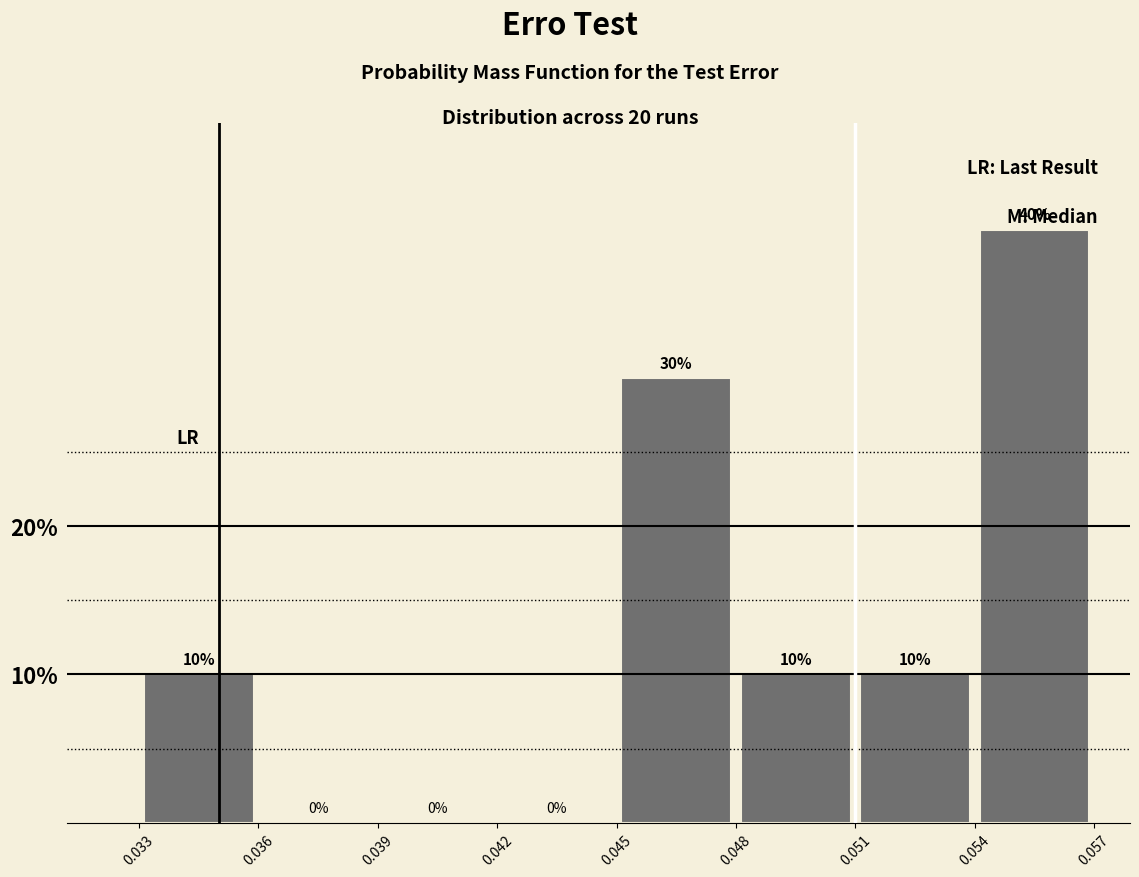

Reading left to right, transcribe this chart: for each bar, give the range it covers on the x-axis and its height.

0.033 to 0.036: 10
0.036 to 0.039: 0
0.039 to 0.042: 0
0.042 to 0.045: 0
0.045 to 0.048: 30
0.048 to 0.051: 10
0.051 to 0.054: 10
0.054 to 0.057: 40